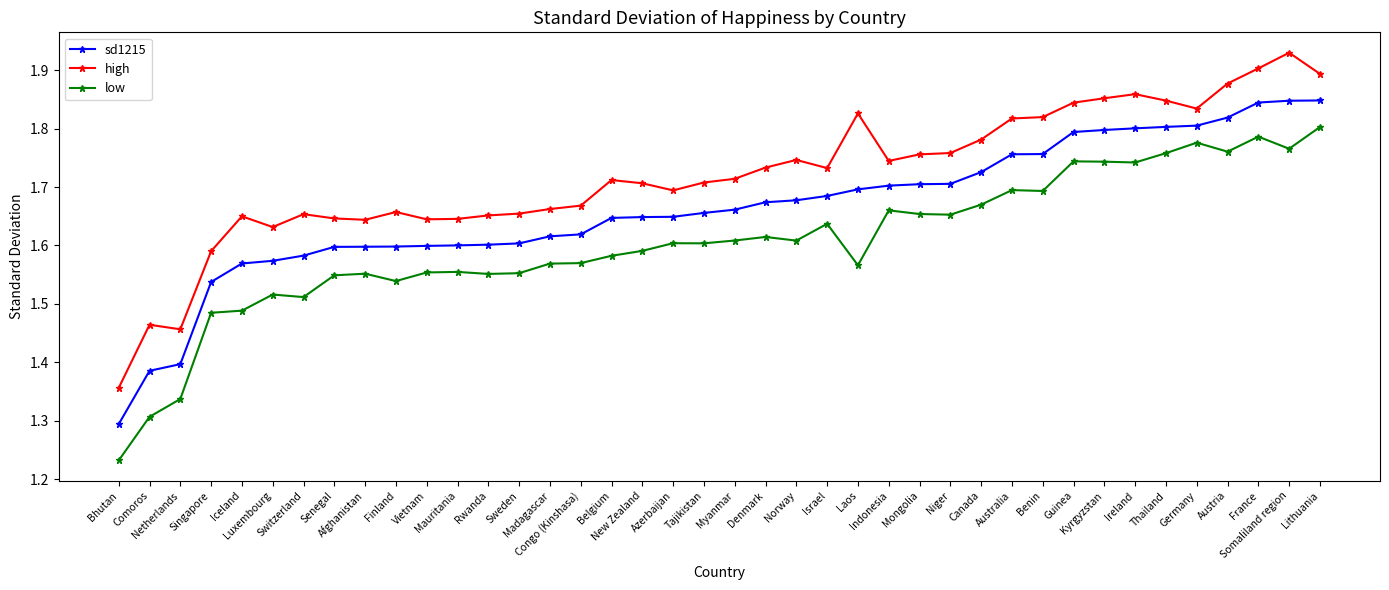

List the series in order of their overall mean, highest first.

high, sd1215, low